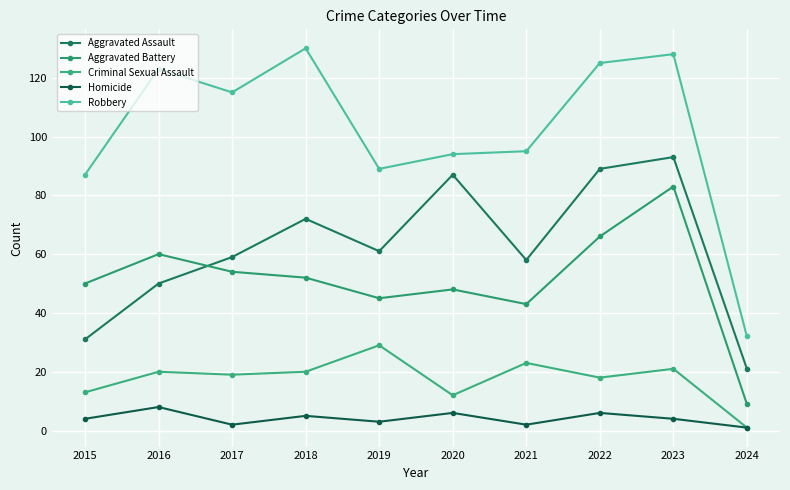

At which category does the chart reach its peak across all series?

2018